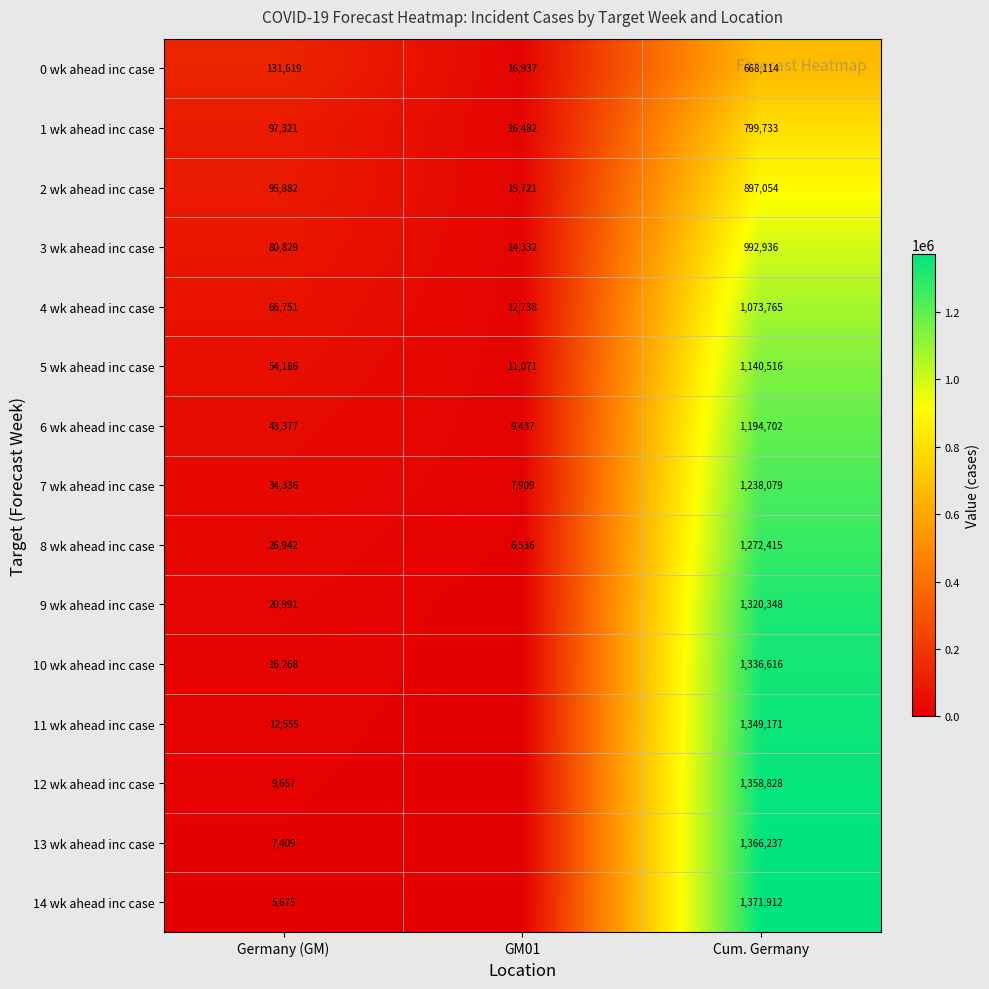

Read the 2 wk ahead inc case value at Cum. Germany.

897054